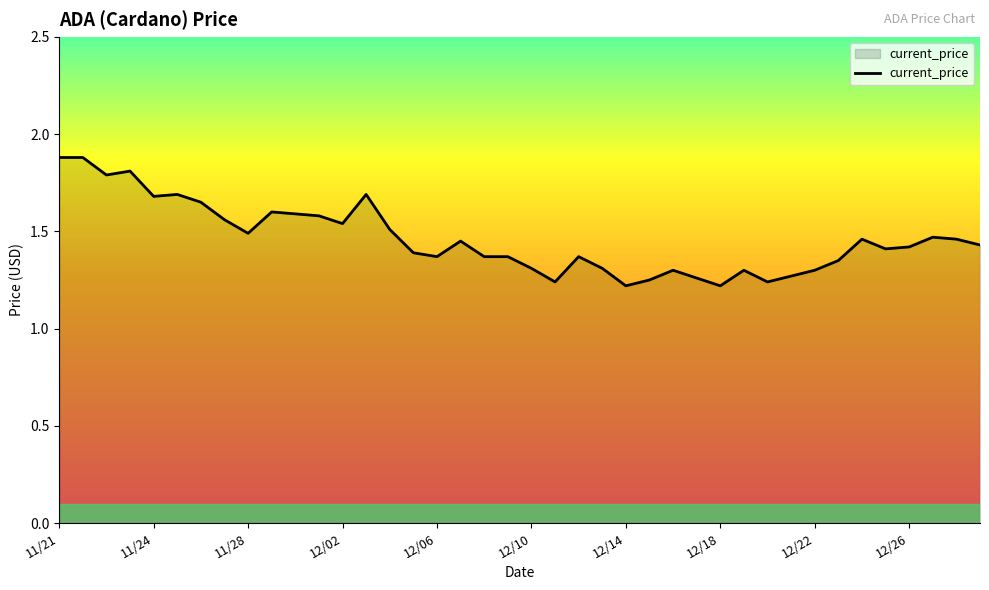

What is the difference between the maximum and minimum values?

0.7